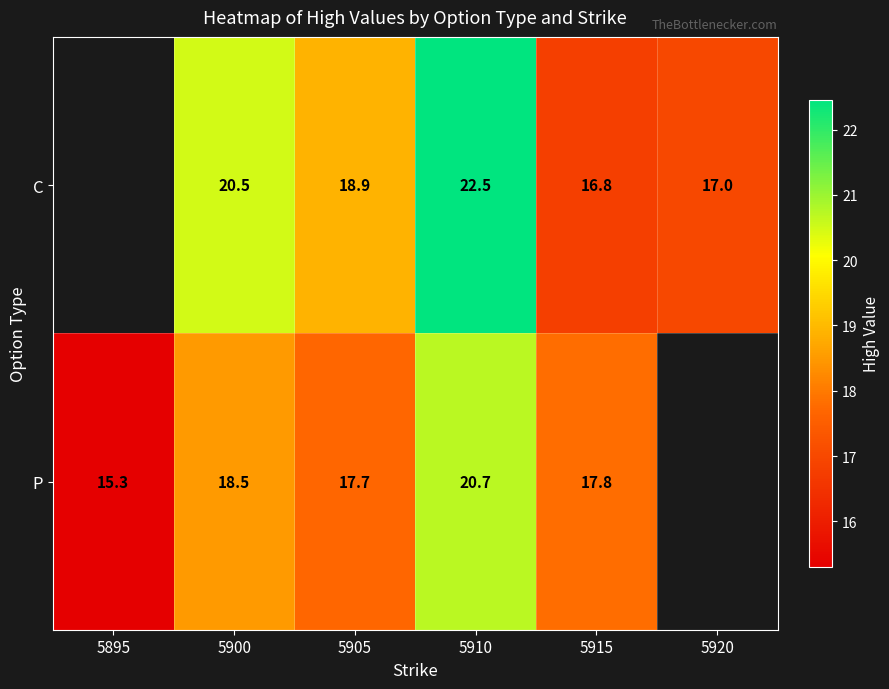

Between 5905 and 5915, which is larger?

5905